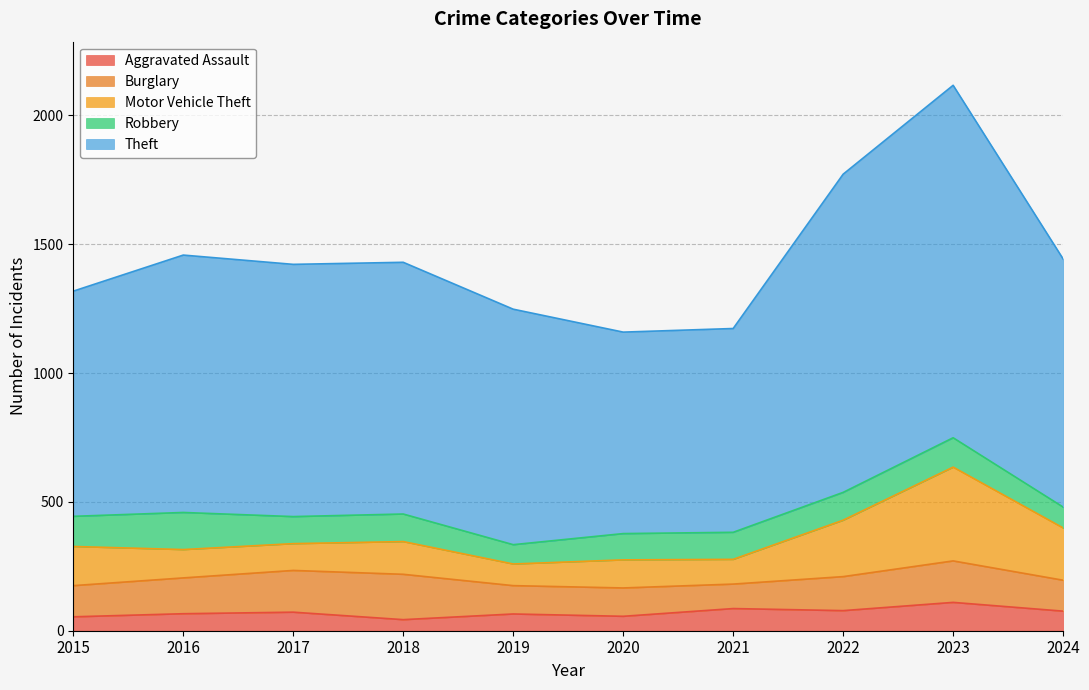

The Robbery series shows 171 at 2023. True or false?

False